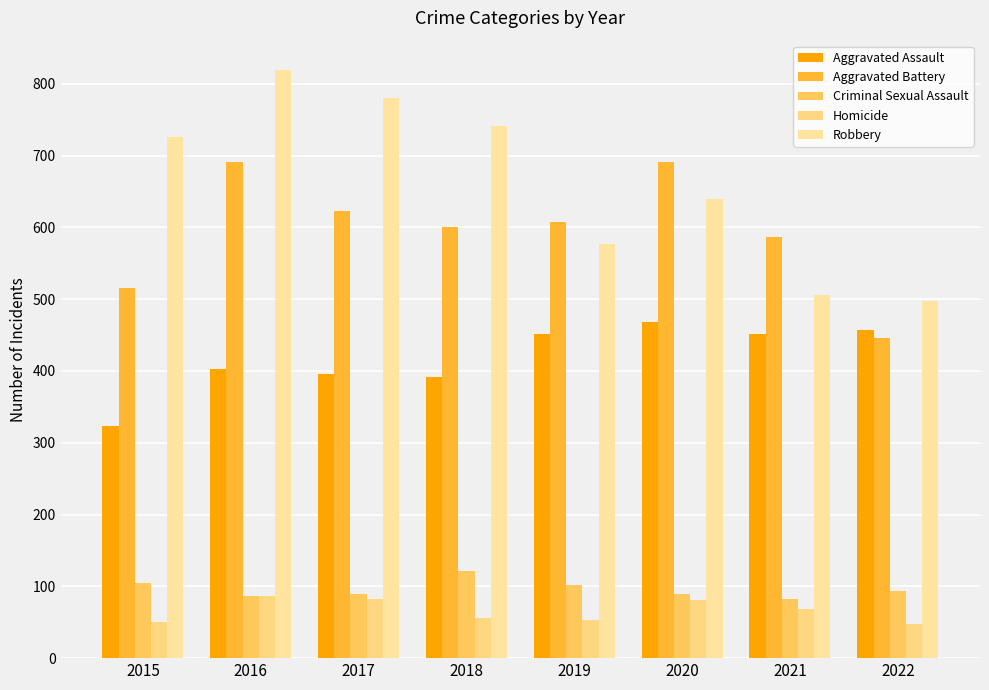

Does the chart contain any negative values?

No